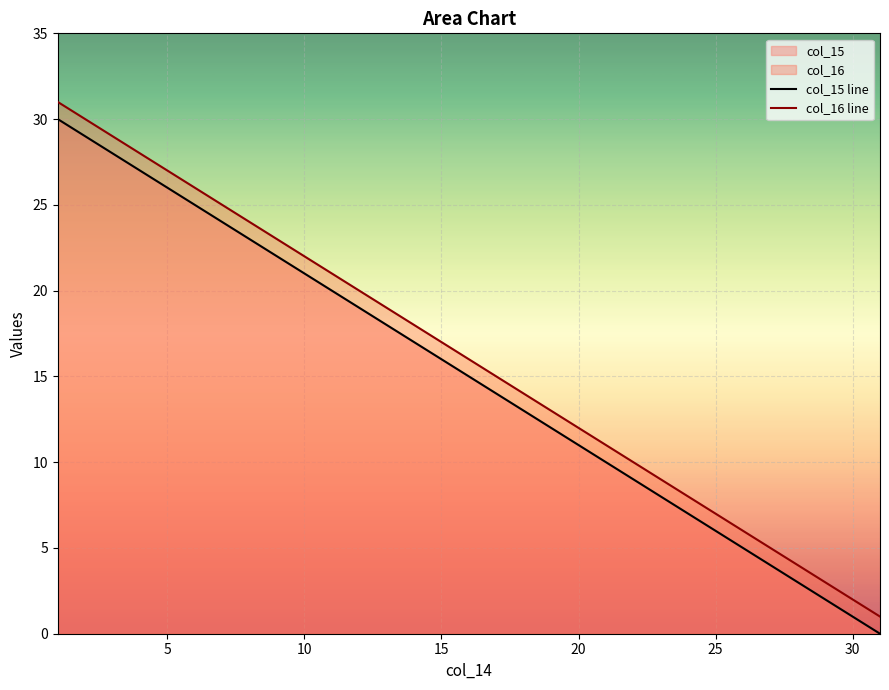

Rank the series by their maximum value, from lowest to highest.

col_15 line, col_16 line